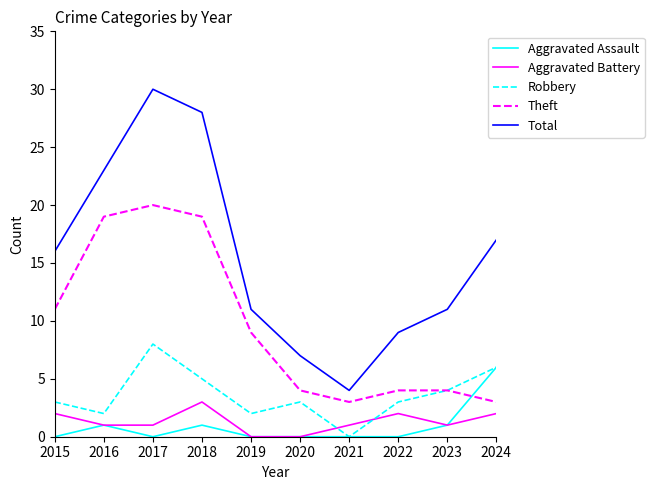

Which category has the highest value in the Aggravated Battery series?

2018